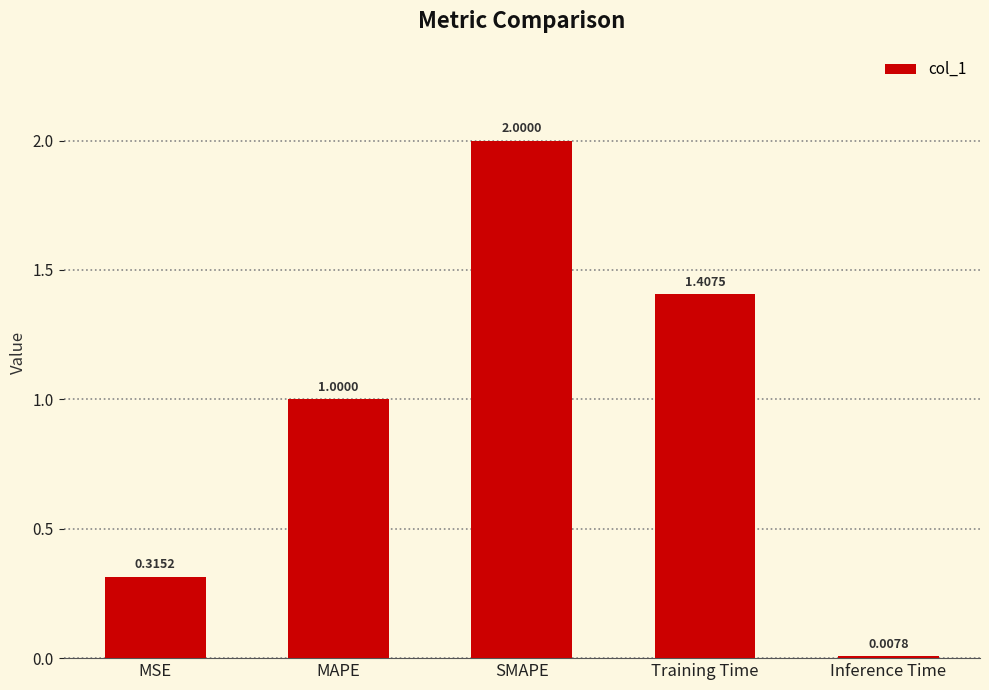

At which label is the value closest to 1?

MAPE